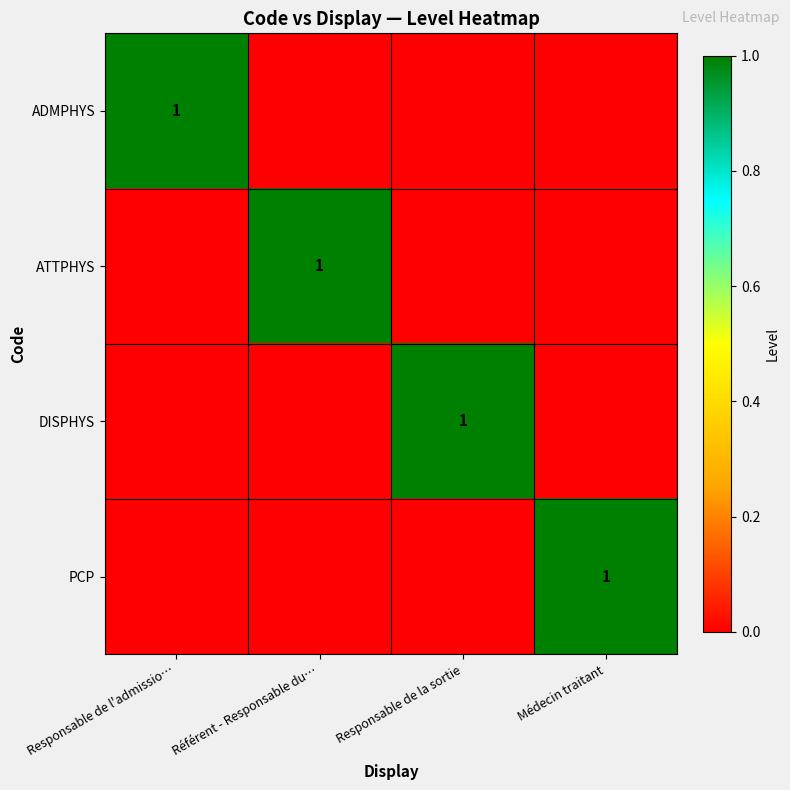

The value of PCP at Médecin traitant is 1. True or false?

True